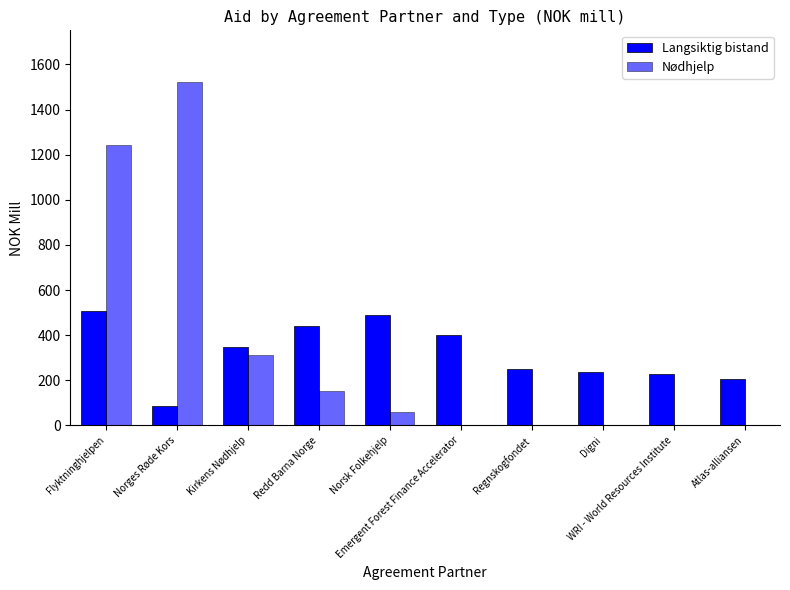

How many distinct data groups are displayed?

2